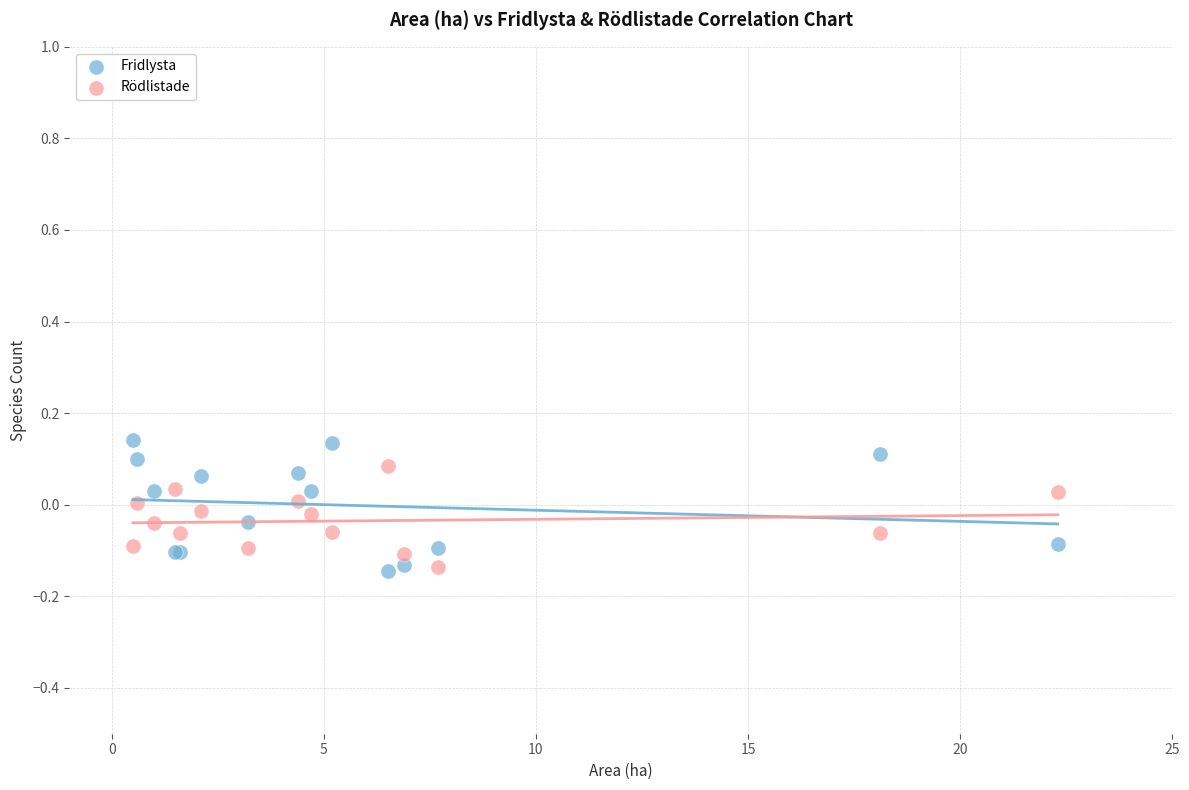

Which series has the widest spread of Y values?

Fridlysta